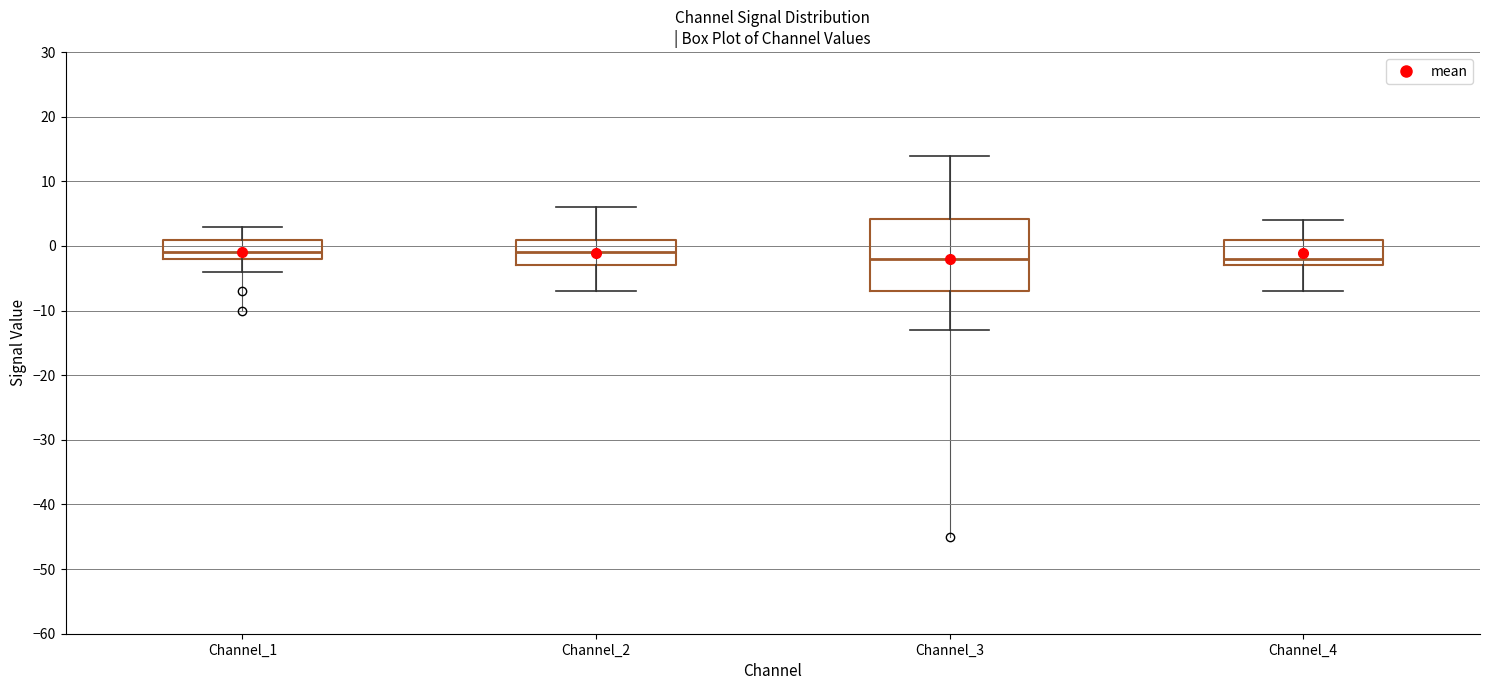

Reading left to right, read every box against the y-axis: the position of its median line, the range the box covers, and the ends of its whiskers. The values are not printed on the chart, so give them approximately, as read against the axis.

Channel_1: median -1, box -2 to 1, whiskers -4 to 3
Channel_2: median -1, box -3 to 1, whiskers -7 to 6
Channel_3: median -2, box -7 to 4, whiskers -13 to 14
Channel_4: median -2, box -3 to 1, whiskers -7 to 4